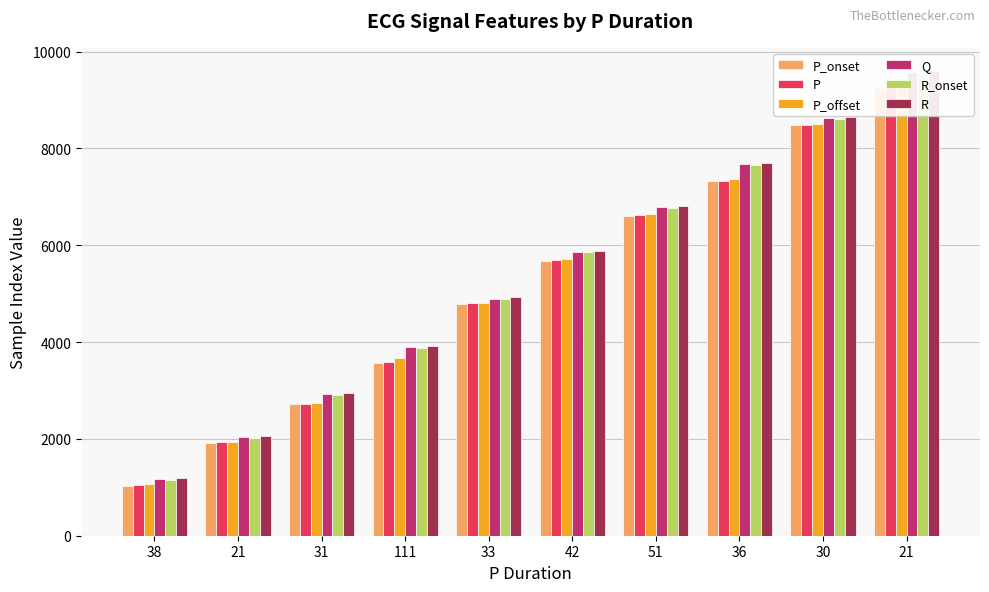

What is the label of the 1st bar from the right?

21